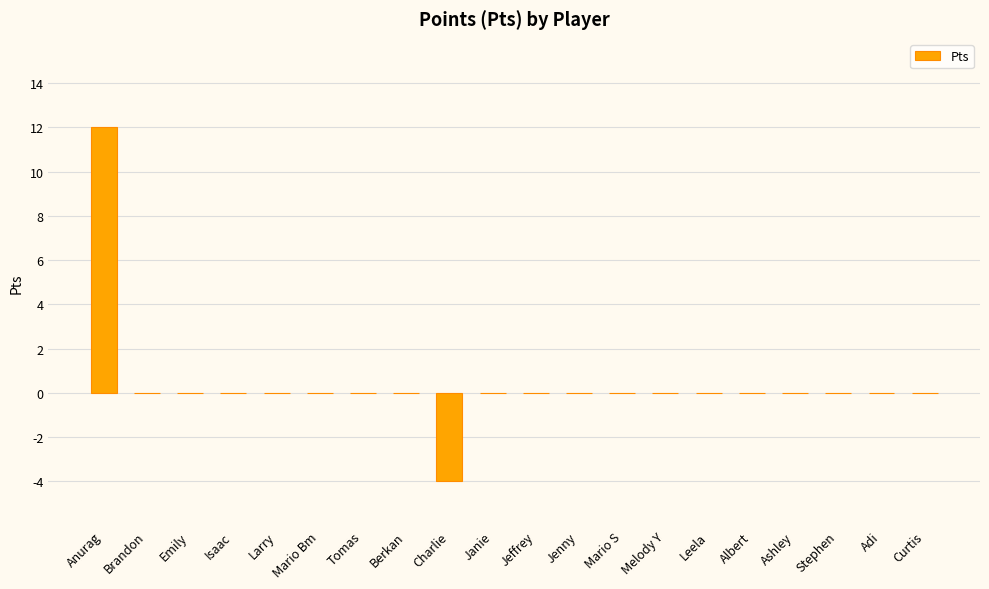

Reading left to right, list all the values displayed in this chart.

Anurag=12	Brandon=0	Emily=0	Isaac=0	Larry=0	Mario Bm=0	Tomas=0	Berkan=0	Charlie=-4	Janie=0	Jeffrey=0	Jenny=0	Mario S=0	Melody Y=0	Leela=0	Albert=0	Ashley=0	Stephen=0	Adi=0	Curtis=0